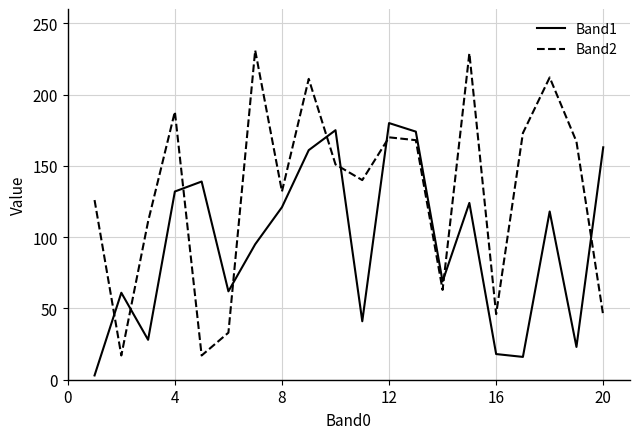

Which series has the largest total across all categories?

Band2